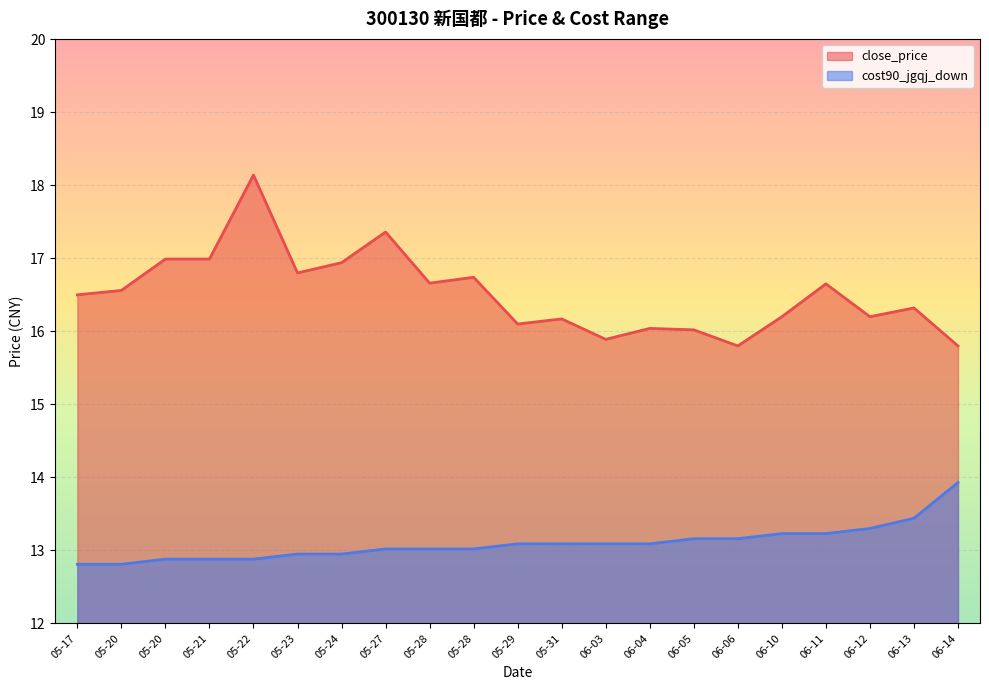

The value of close_price at 06-13 is 28.3. True or false?

False